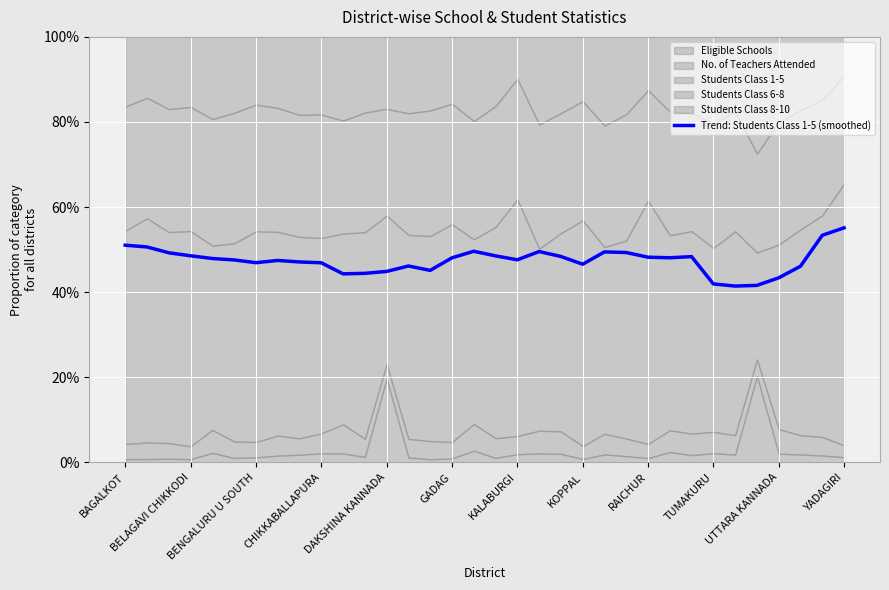

True or false: the data shows 0.3 at BAGALKOT.

False